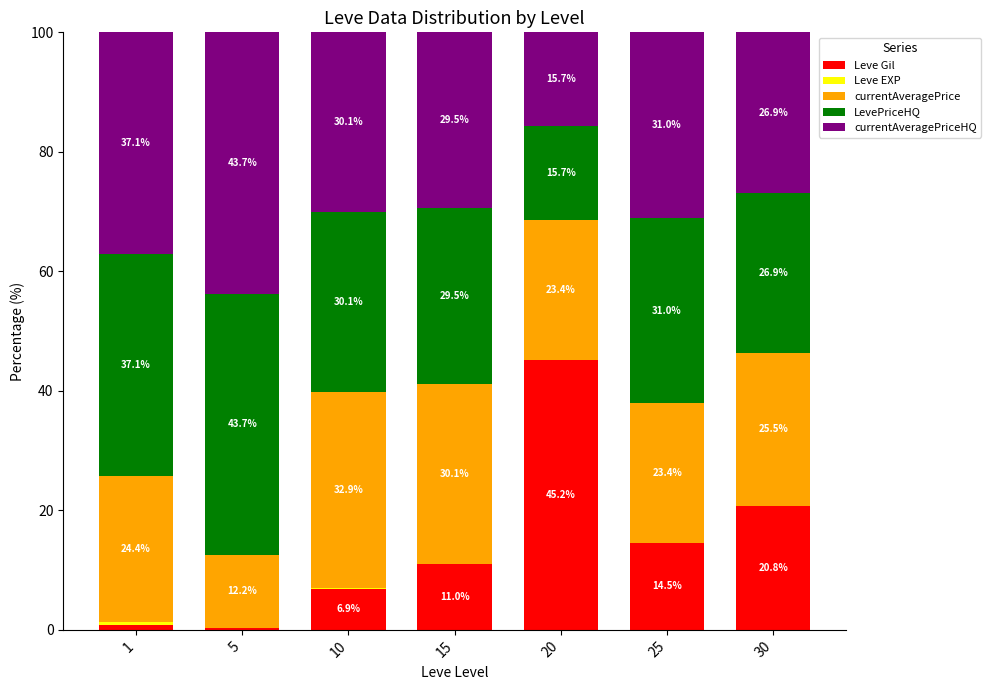

Where is Leve Gil nearest to the value 22?

30